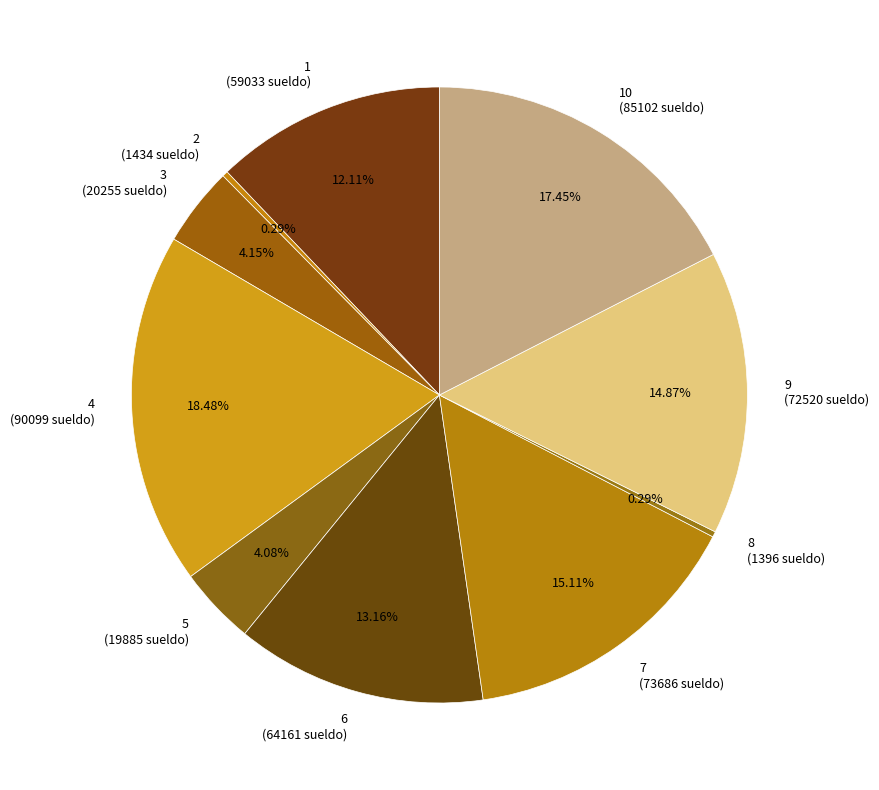

Combined, do 7 (73686 sueldo) and 4 (90099 sueldo) account for over 50%?

No